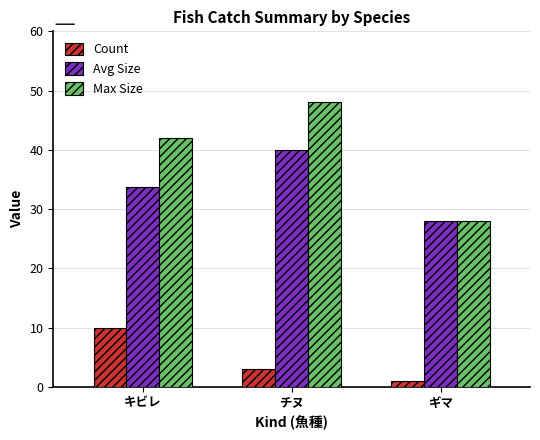

What is the highest value of the Count series?

10.0